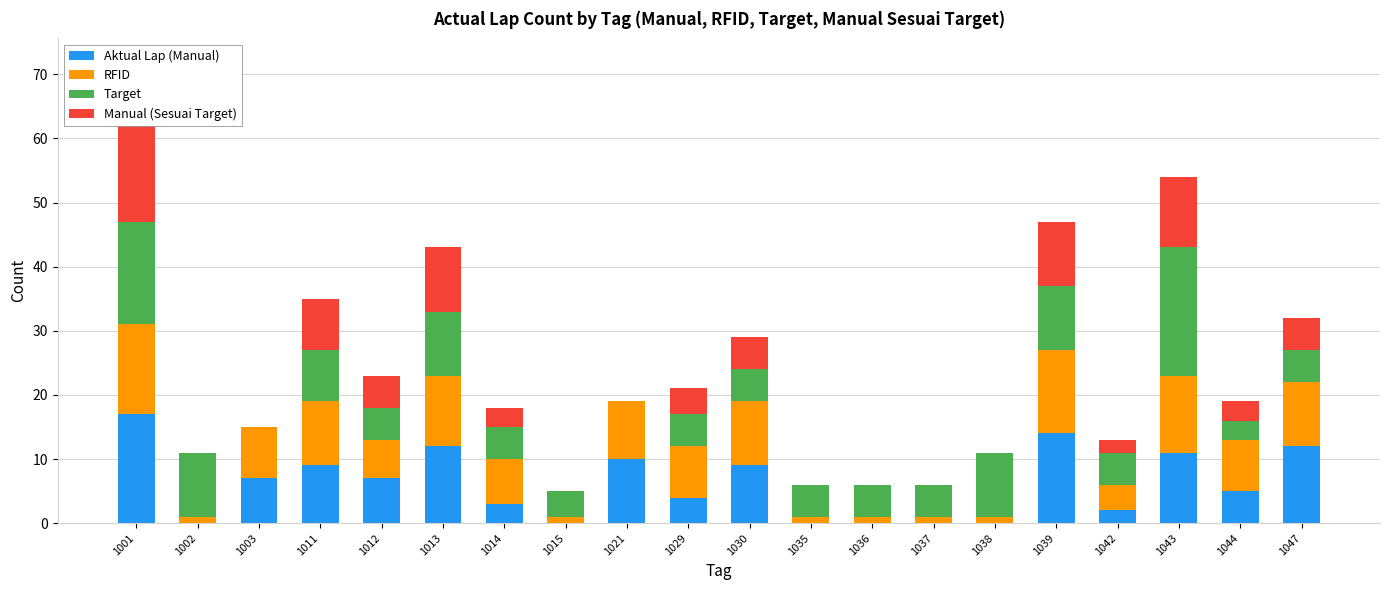

At which label does Aktual Lap (Manual) reach its minimum?

1002